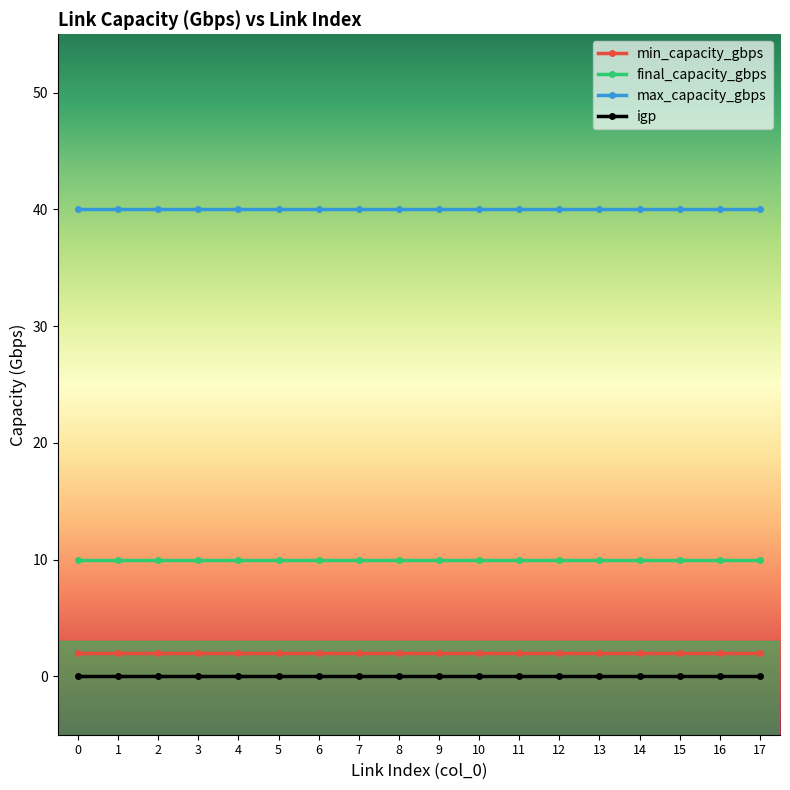

Which series has the largest total across all categories?

max_capacity_gbps